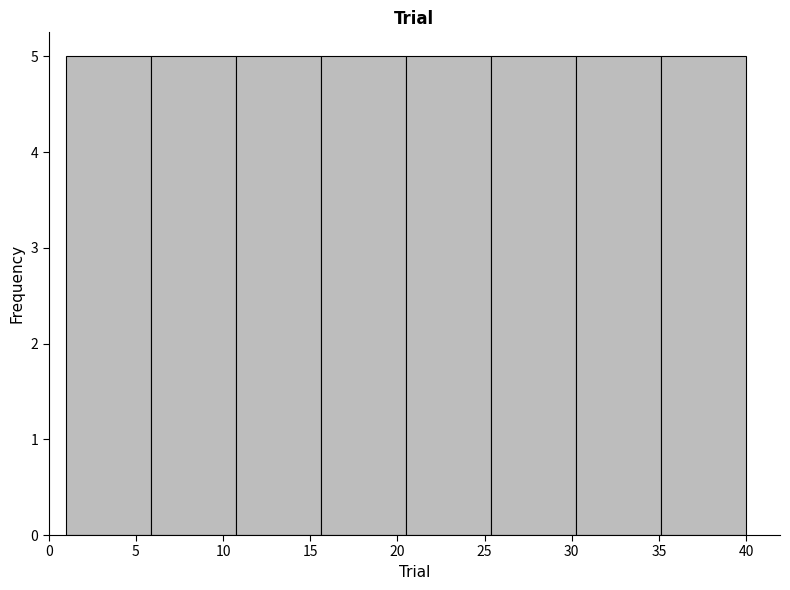

How tall is the bar that spans 6.0 to 11.0 on the x-axis? Neither the bar edges nor the heights are printed on the chart, so give them approximately, as read against the axes.

5